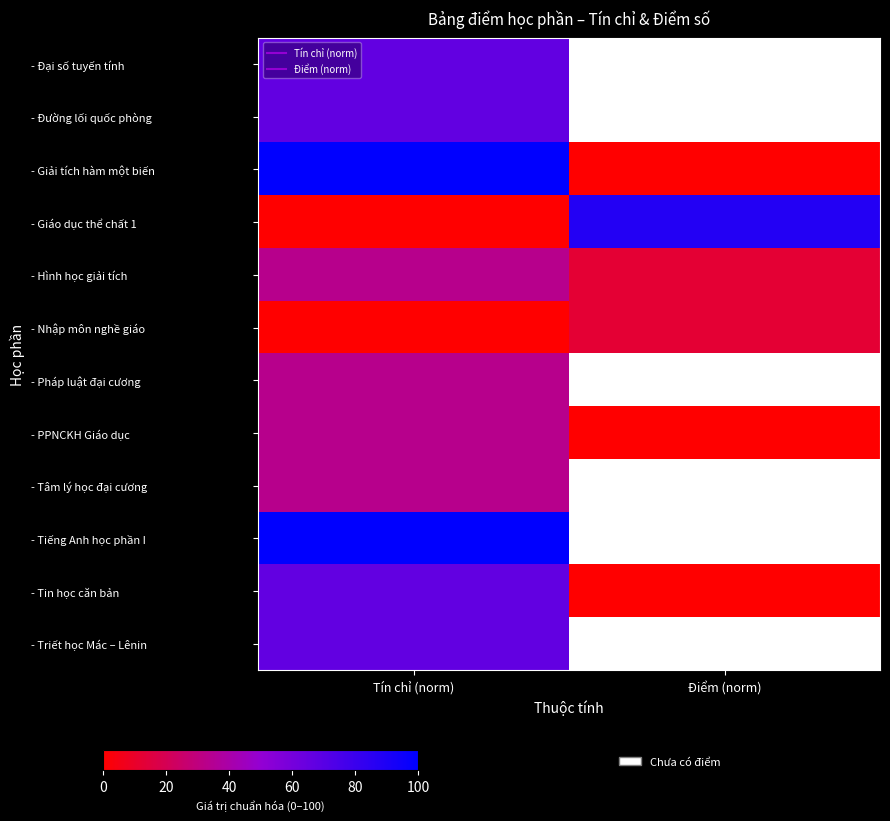

At which category is the sum across all series the highest?

Tín chỉ (norm)